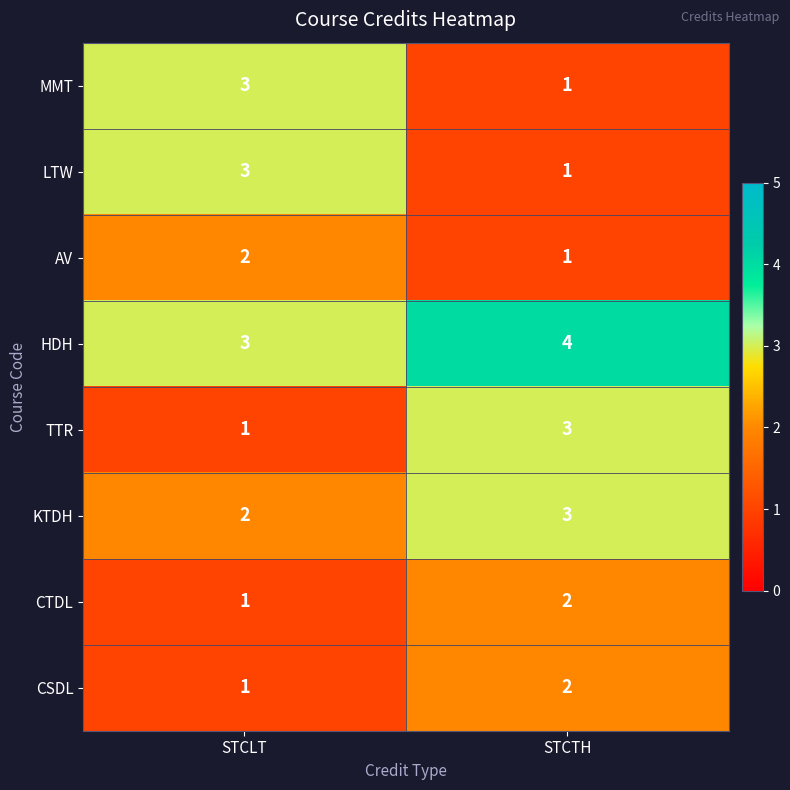

At which label is TTR closest to 2?

STCLT